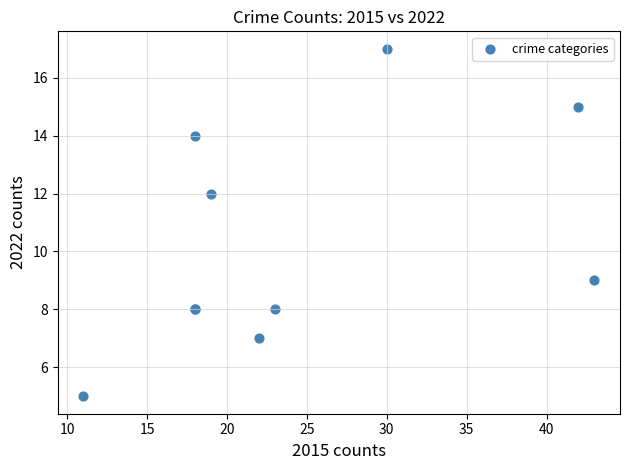

What Y value in the scatter plot is closest to 11?

12